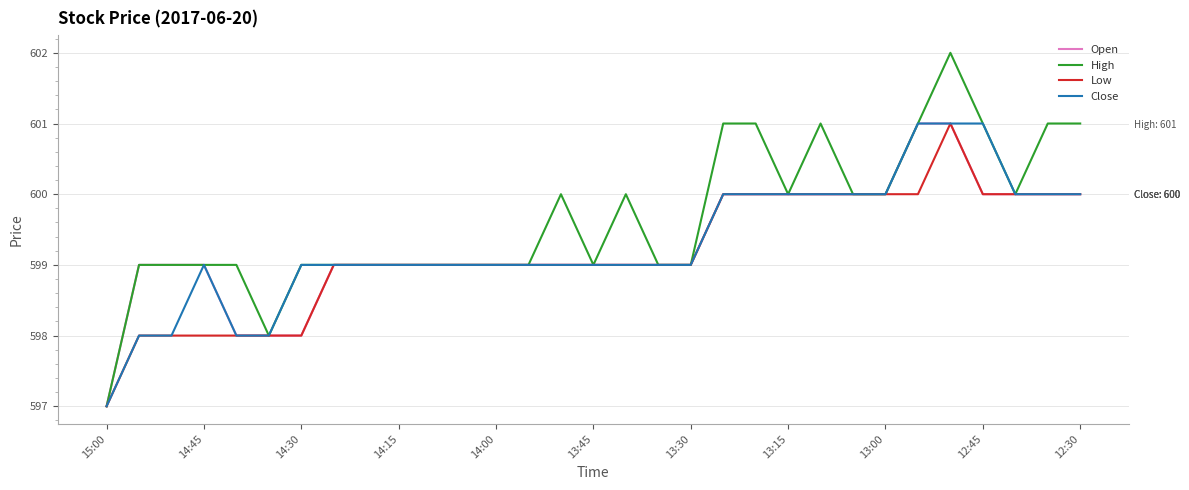

True or false: High and Close intersect in this chart.

False